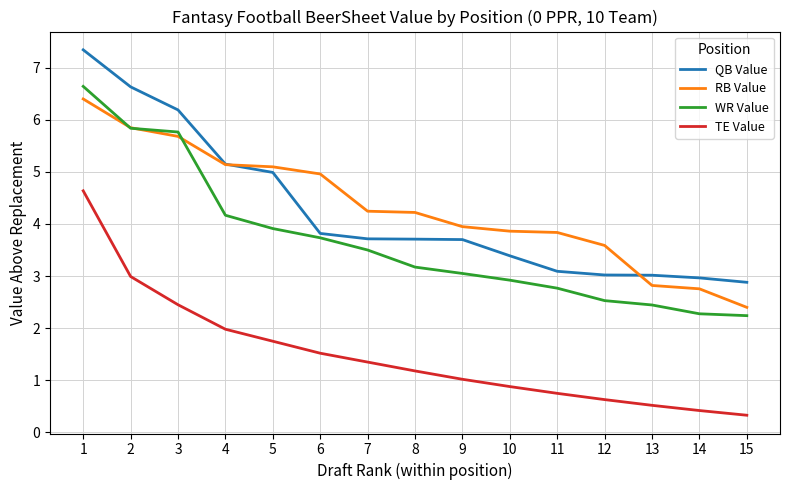

At which label does RB Value first exceed 4?

1